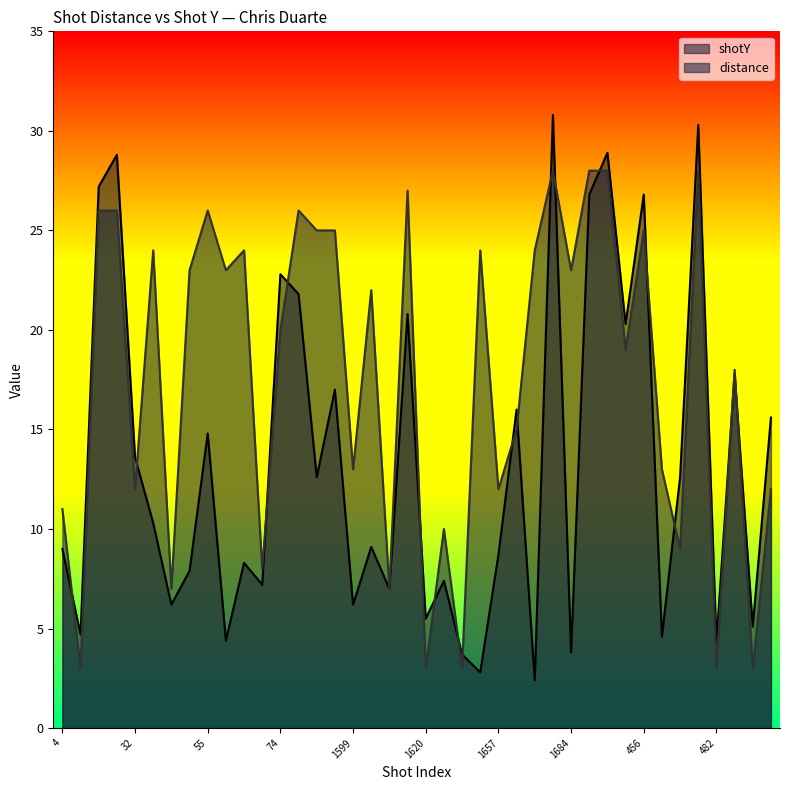

What are all the series names shown in the legend?

shotY, distance